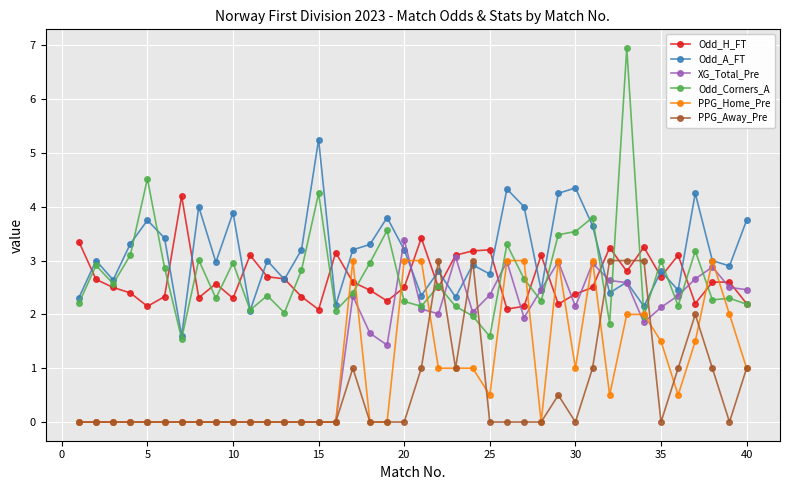

What is the maximum value shown in the chart?

7.0